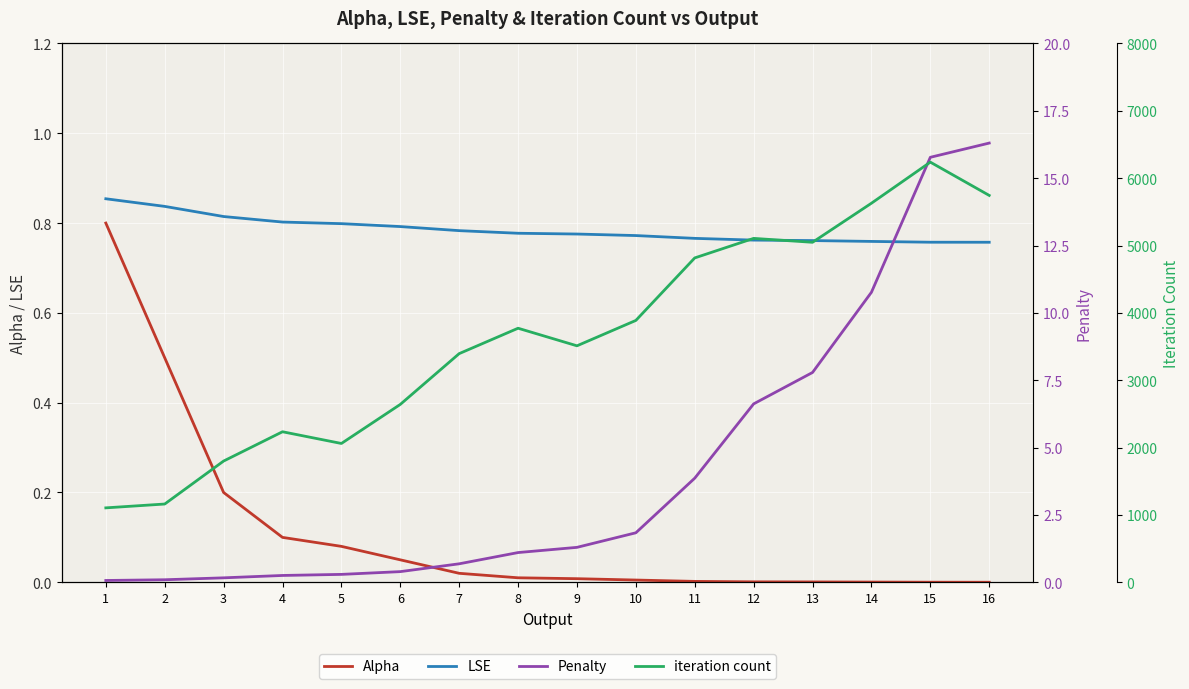

What is the total value across all series at 9?

3513.1